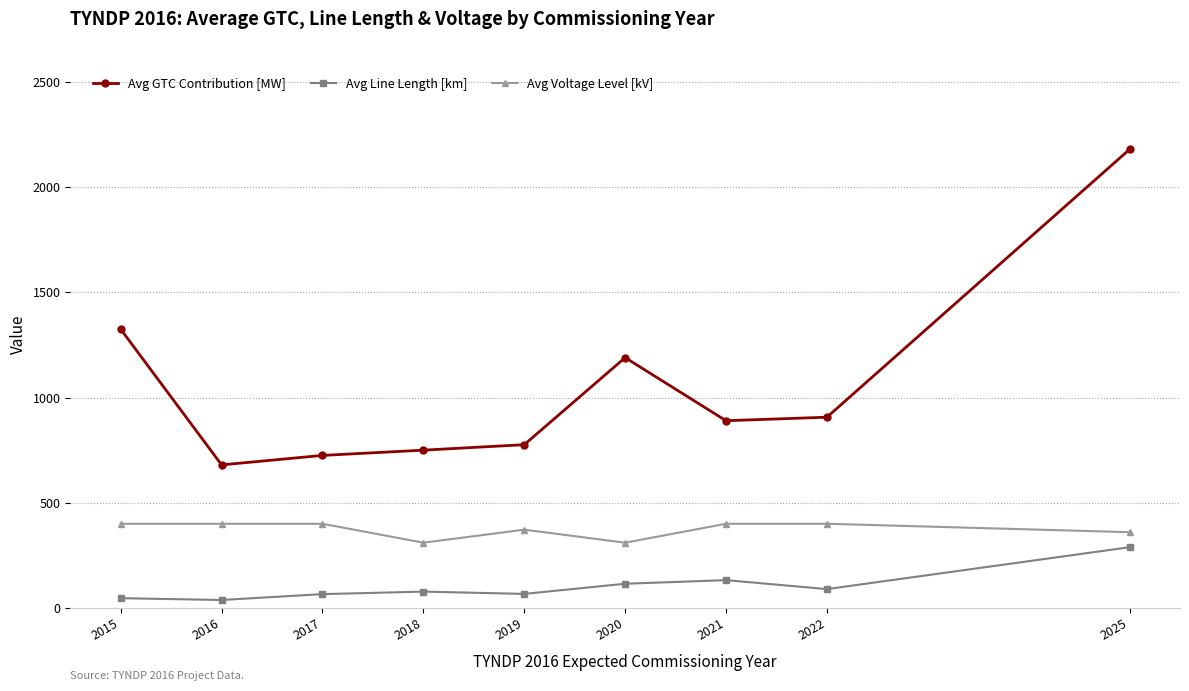

Rank the series at 2021 from highest to lowest value.

Avg GTC Contribution [MW], Avg Voltage Level [kV], Avg Line Length [km]